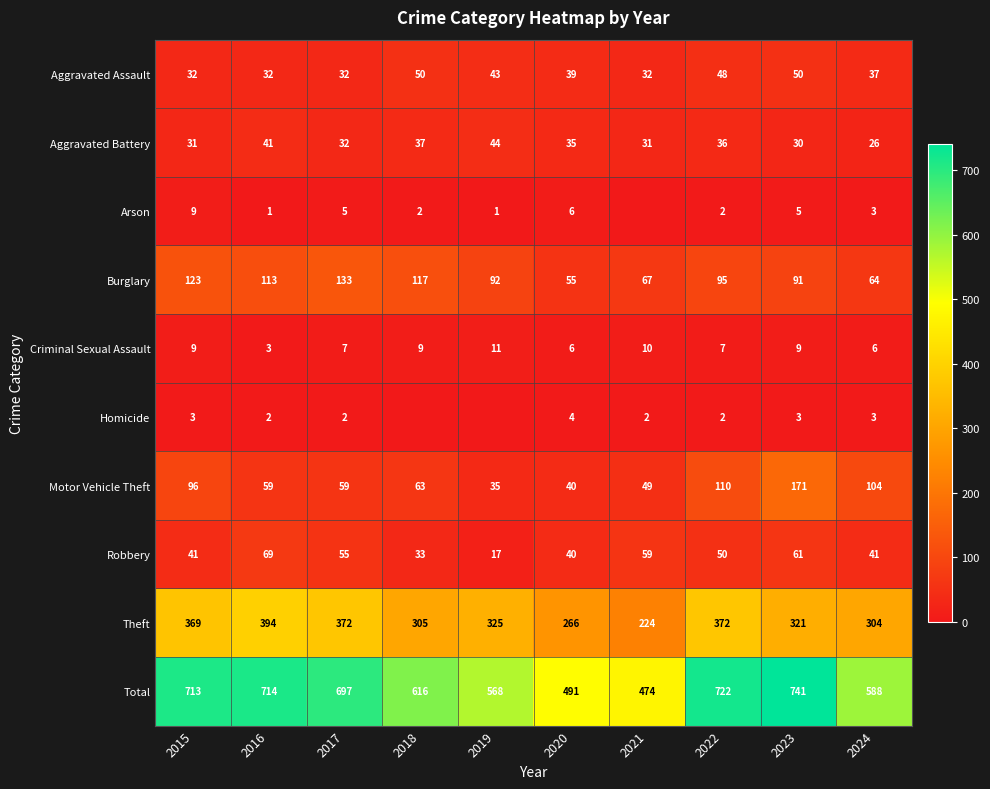

True or false: Arson has a value of 7 at 2017.

False